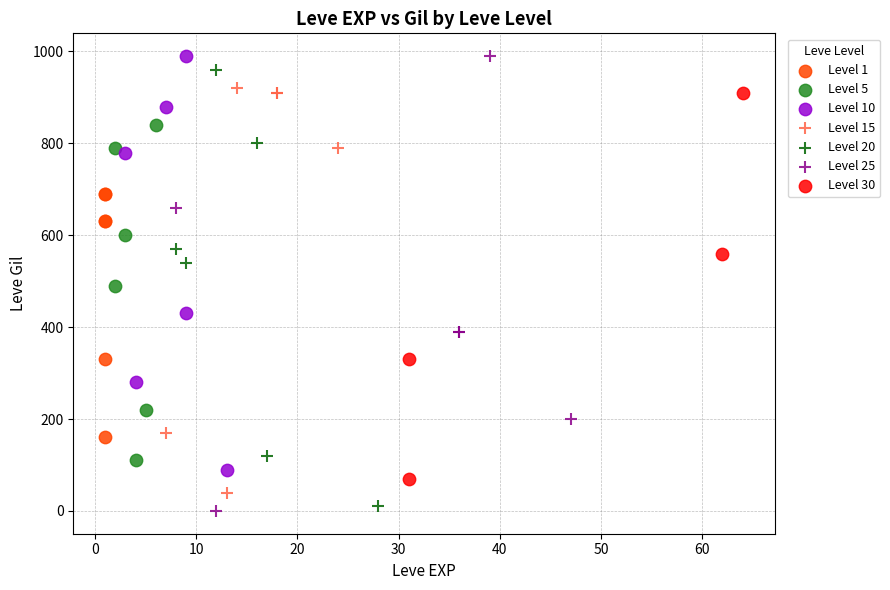

What are all the series names shown in the legend?

Level 1, Level 5, Level 10, Level 15, Level 20, Level 25, Level 30